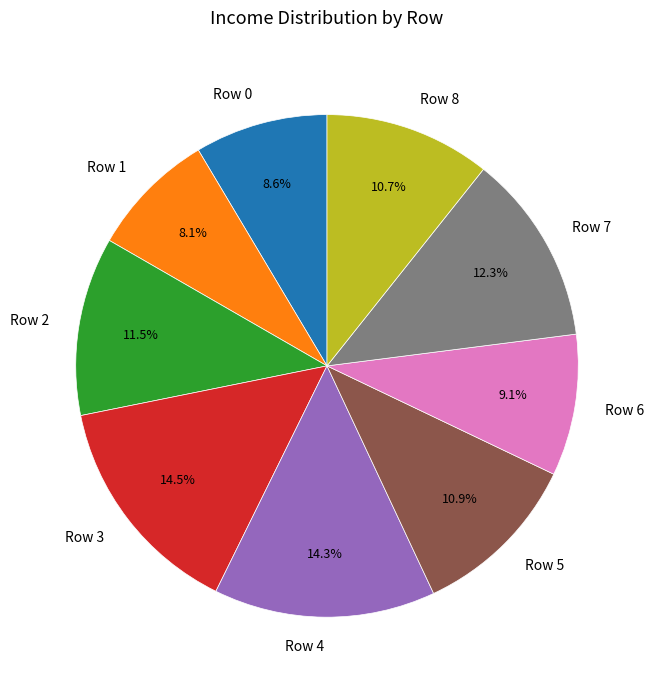

What percentage is the Row 4 slice, to the nearest percent?

14%